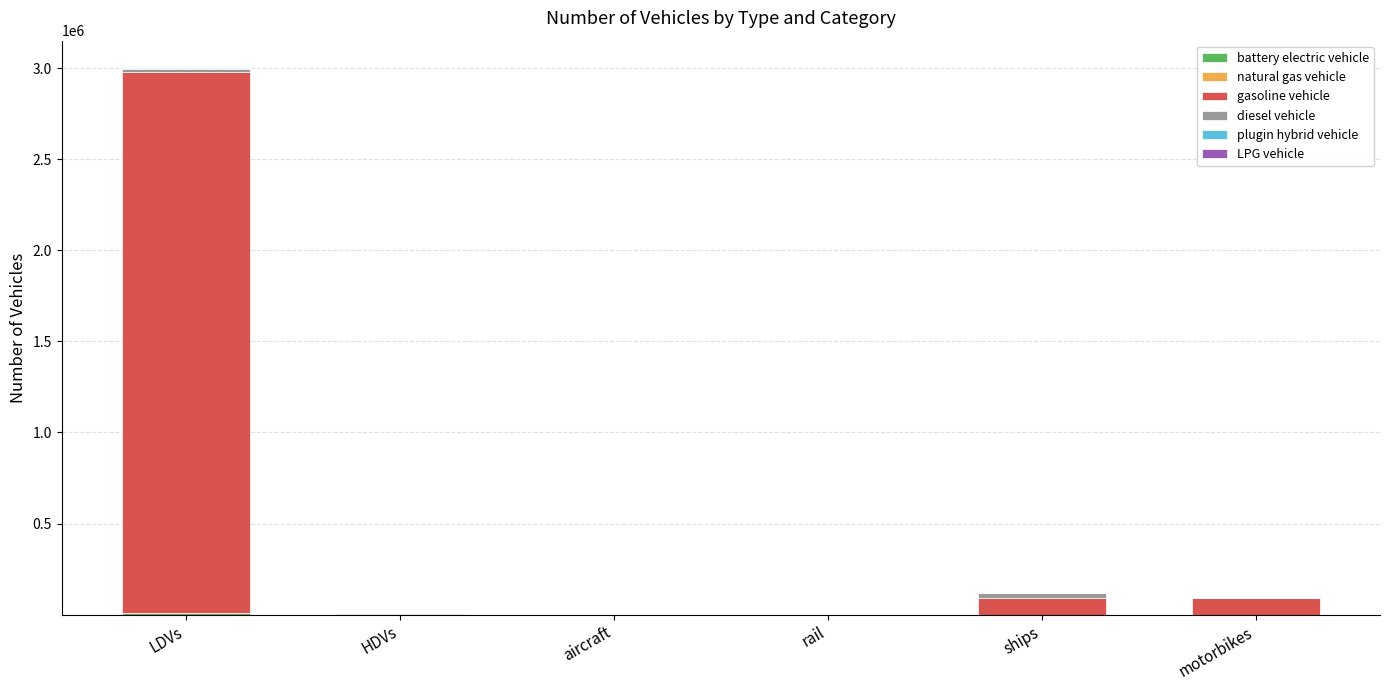

At which category is the sum across all series the highest?

LDVs